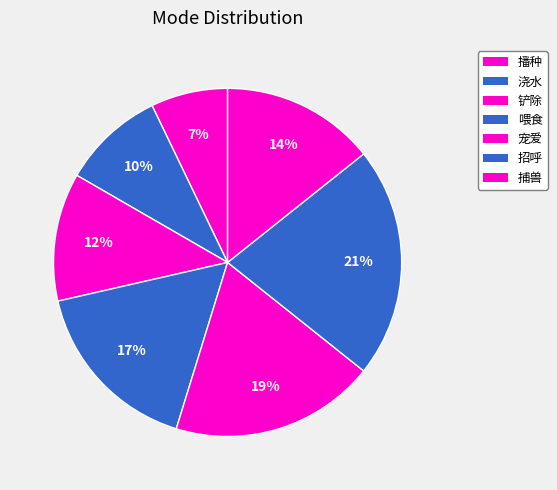

How many segments does this pie chart have?

7